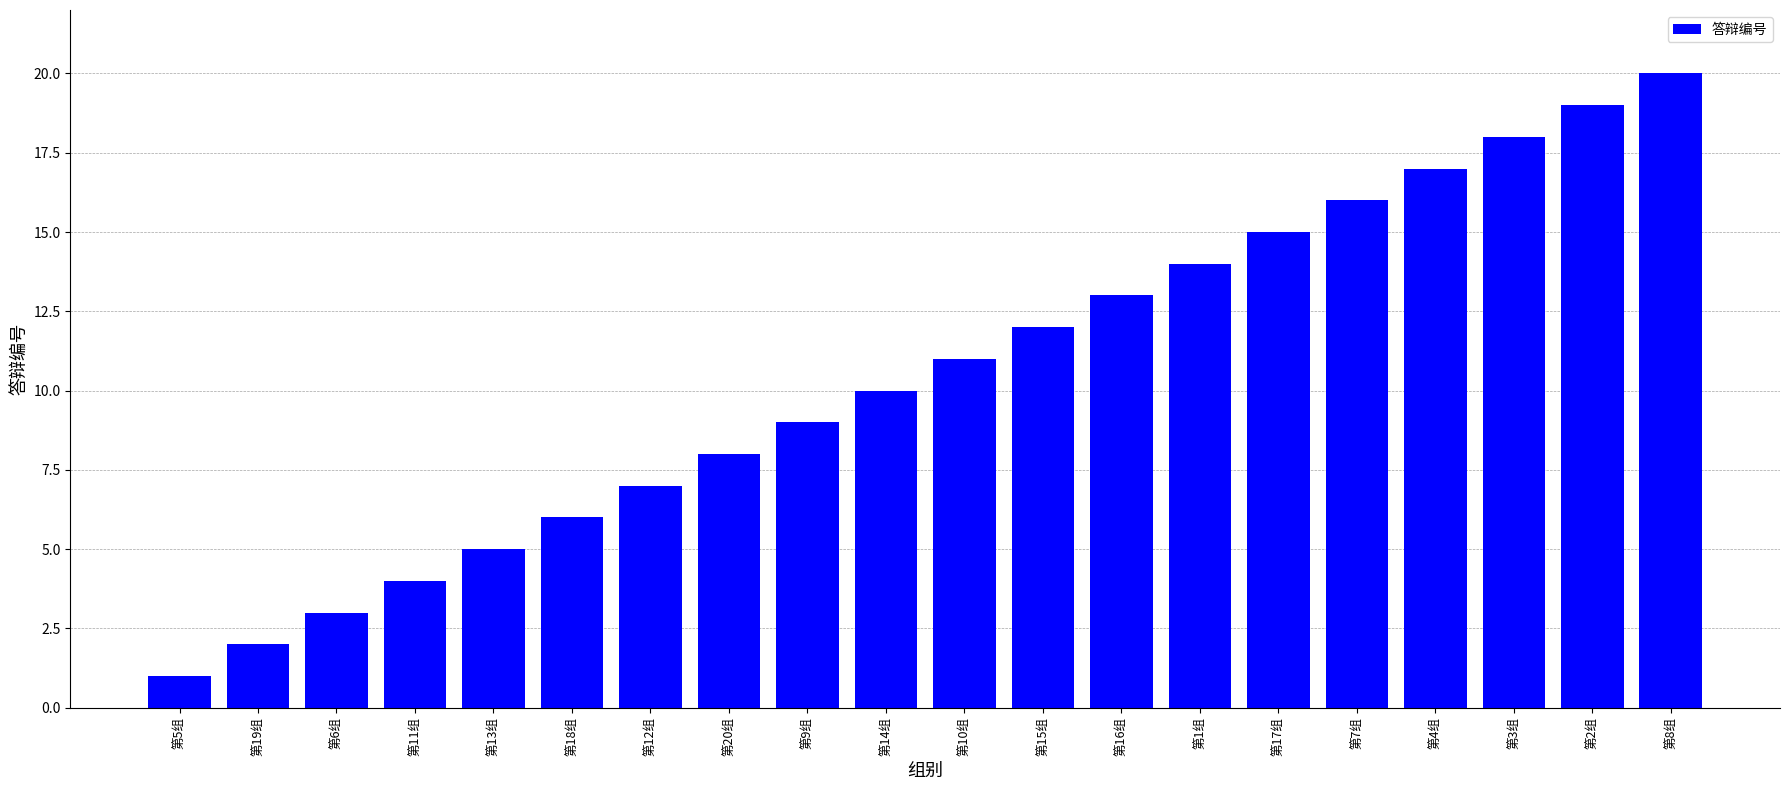

Reading right to left, what are all the values shown in this chart?

20	19	18	17	16	15	14	13	12	11	10	9	8	7	6	5	4	3	2	1